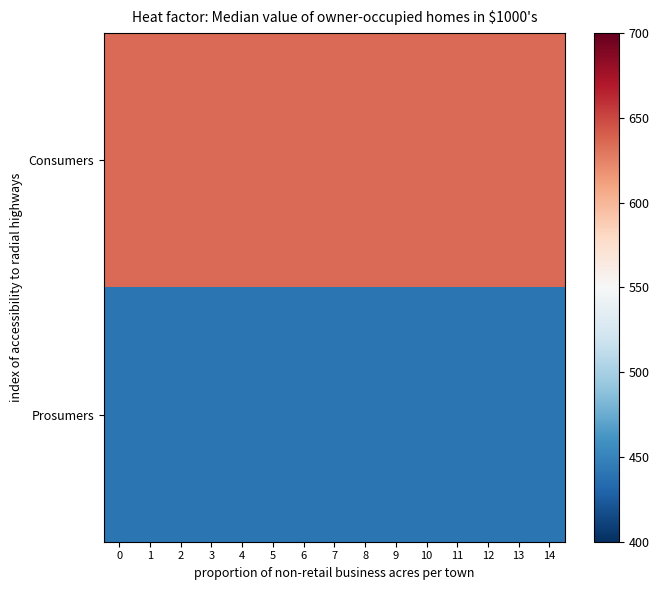

Reading left to right, transcribe all the data shown in this chart.

Consumers: 0=635	1=635	2=635	3=635	4=635	5=635	6=635	7=635	8=635	9=635	10=635	11=635	12=635	13=635	14=635
Prosumers: 0=440	1=440	2=440	3=440	4=440	5=440	6=440	7=440	8=440	9=440	10=440	11=440	12=440	13=440	14=440